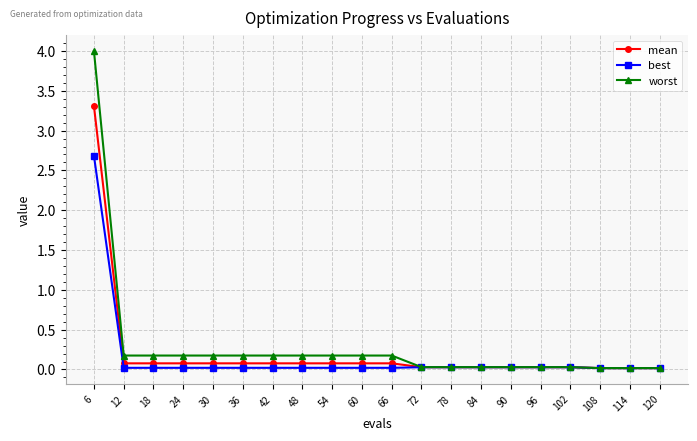

The worst series shows 0.0 at 102. True or false?

True